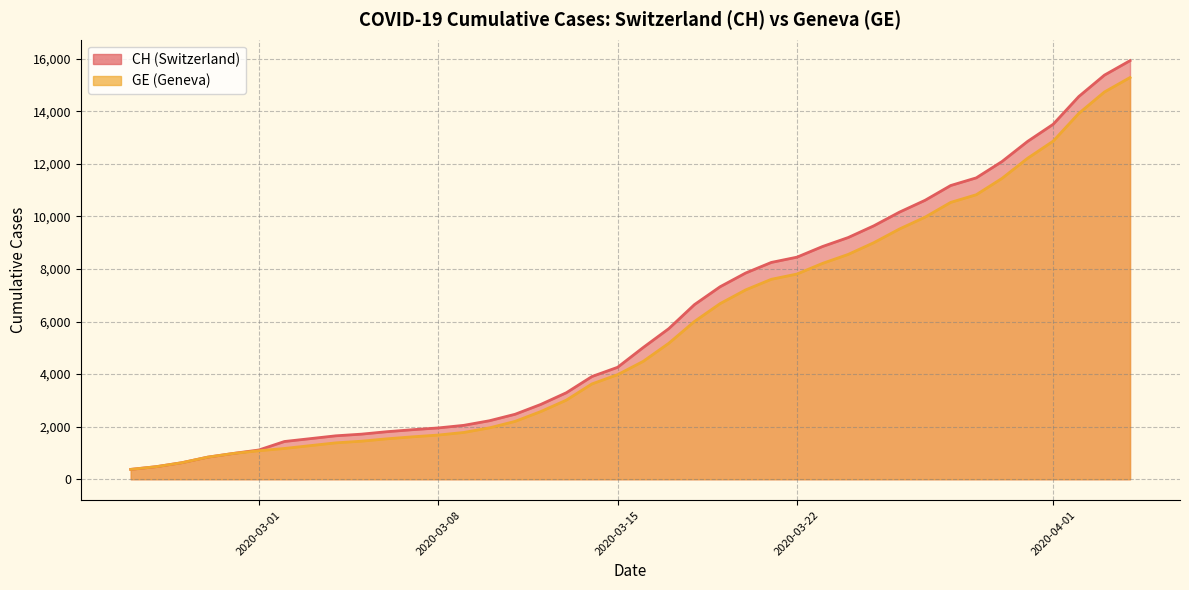

Rank the series by their maximum value, from lowest to highest.

GE, CH